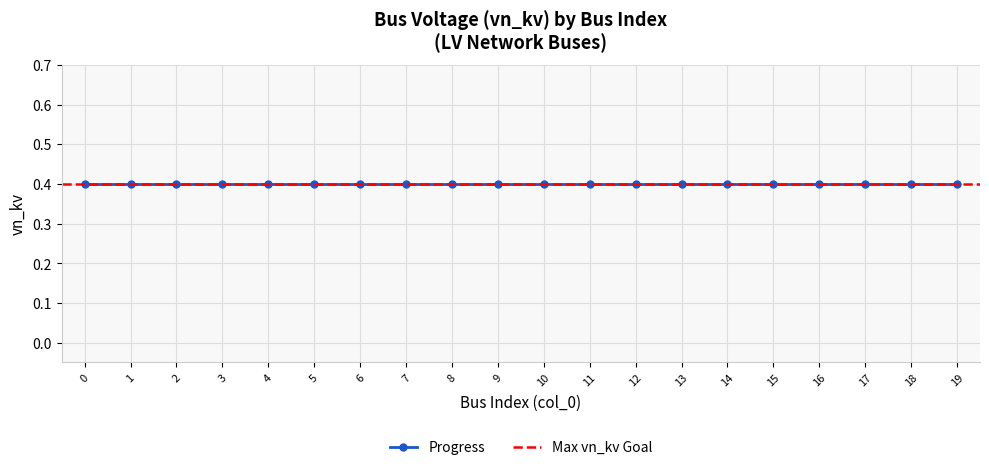

At which category does the chart reach its peak across all series?

15